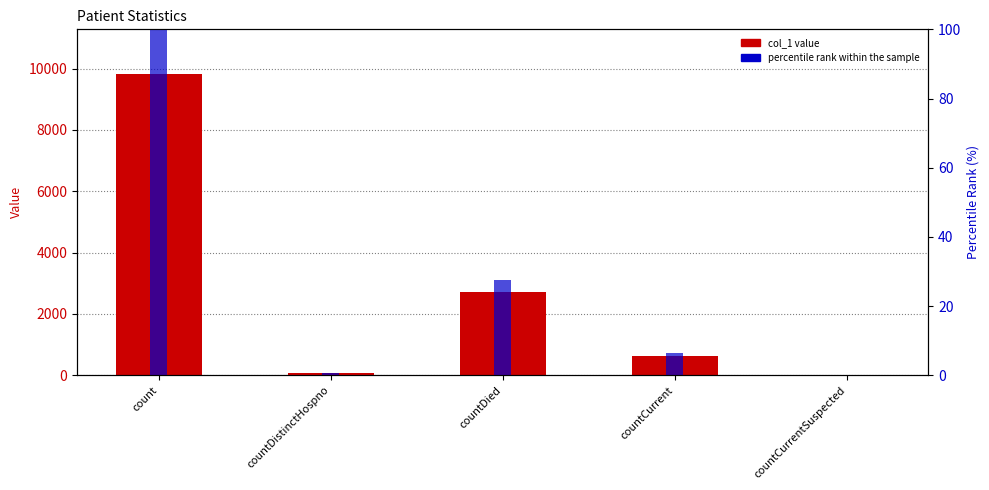

Does the chart contain any negative values?

No